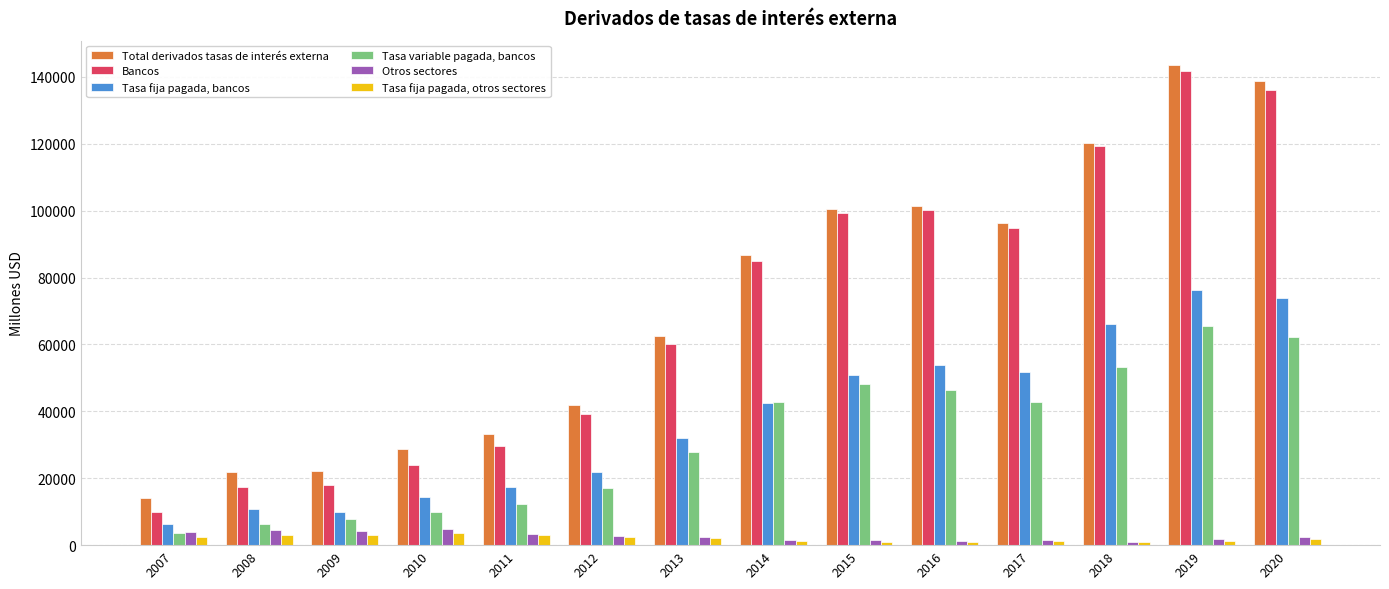

What are all the series names shown in the legend?

Total derivados tasas de interés externa, Bancos, Tasa fija pagada, bancos, Tasa variable pagada, bancos, Otros sectores, Tasa fija pagada, otros sectores